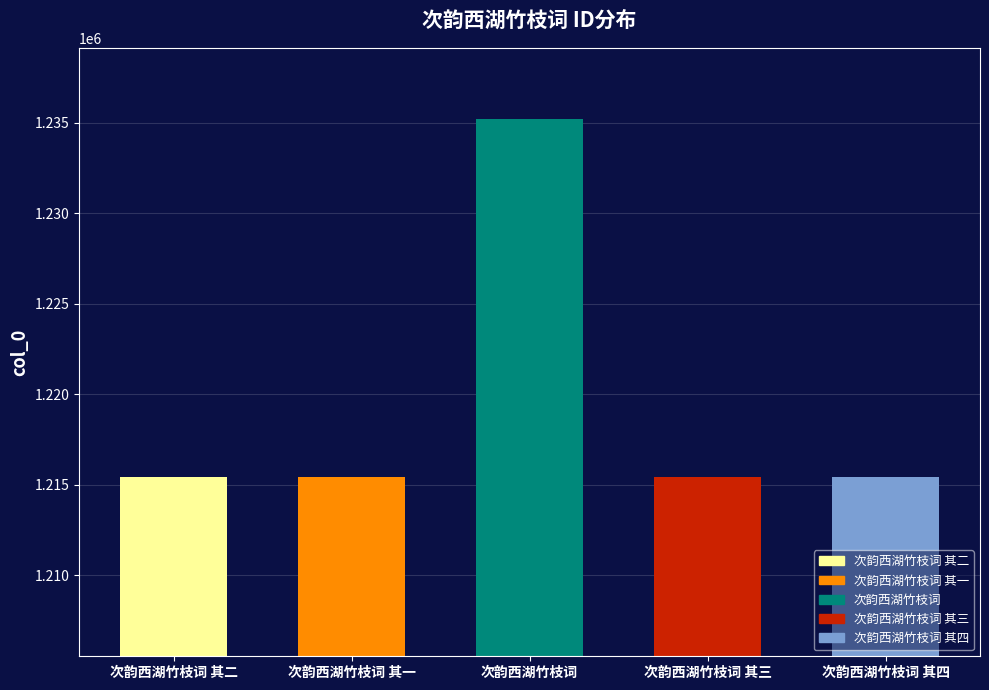

What is the value of the 5th bar from the left?

1215418